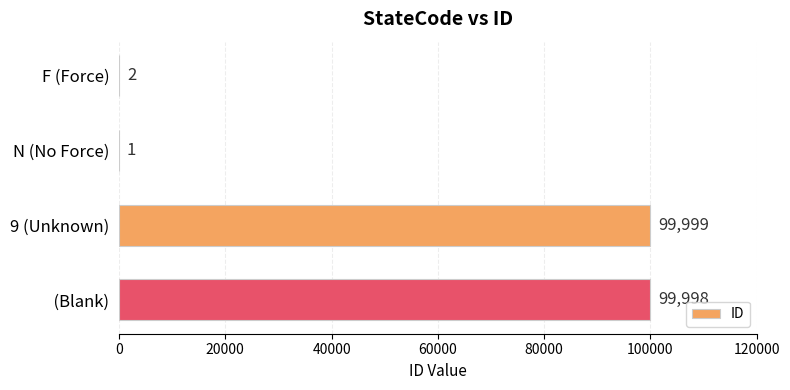

What is the sum of all values?

200000